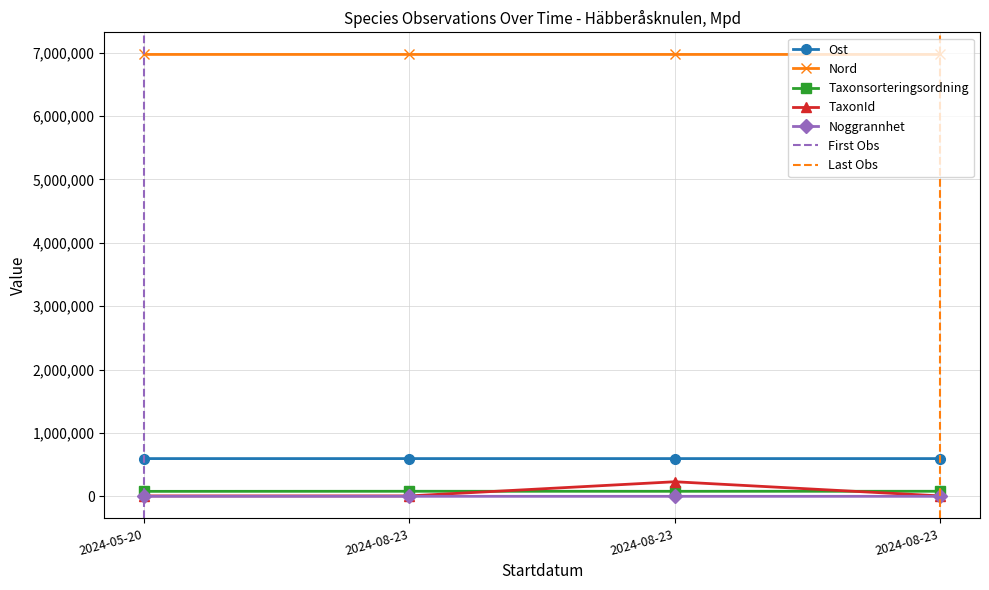

At which label is Noggrannhet closest to 7?

2024-05-20